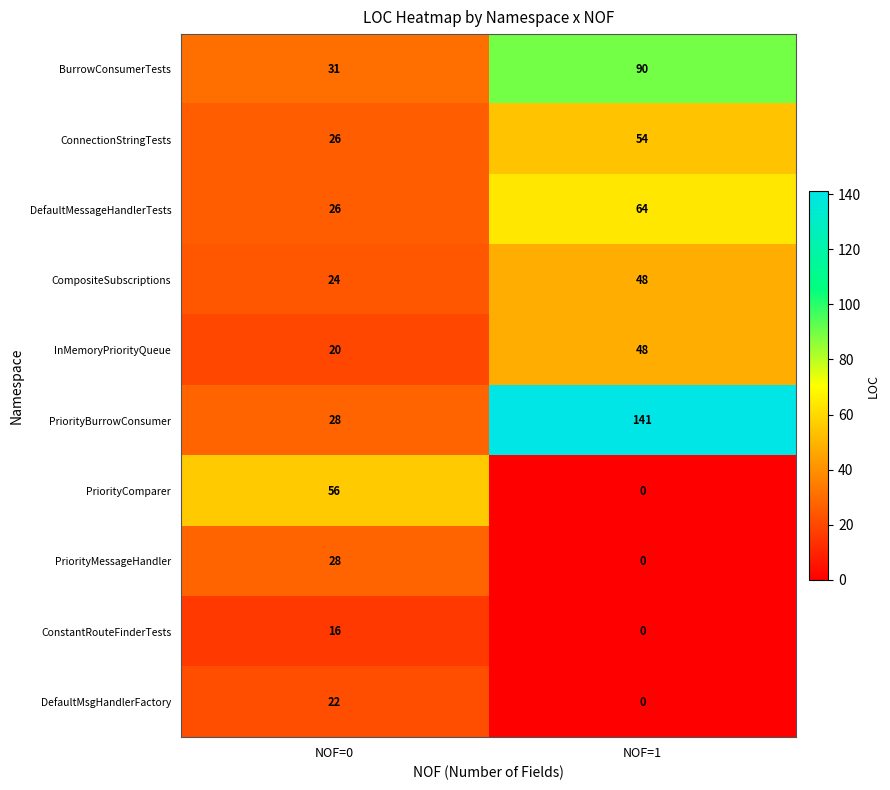

Read the DefaultMsgHandlerFactory value at NOF=0, to the nearest 10.

20